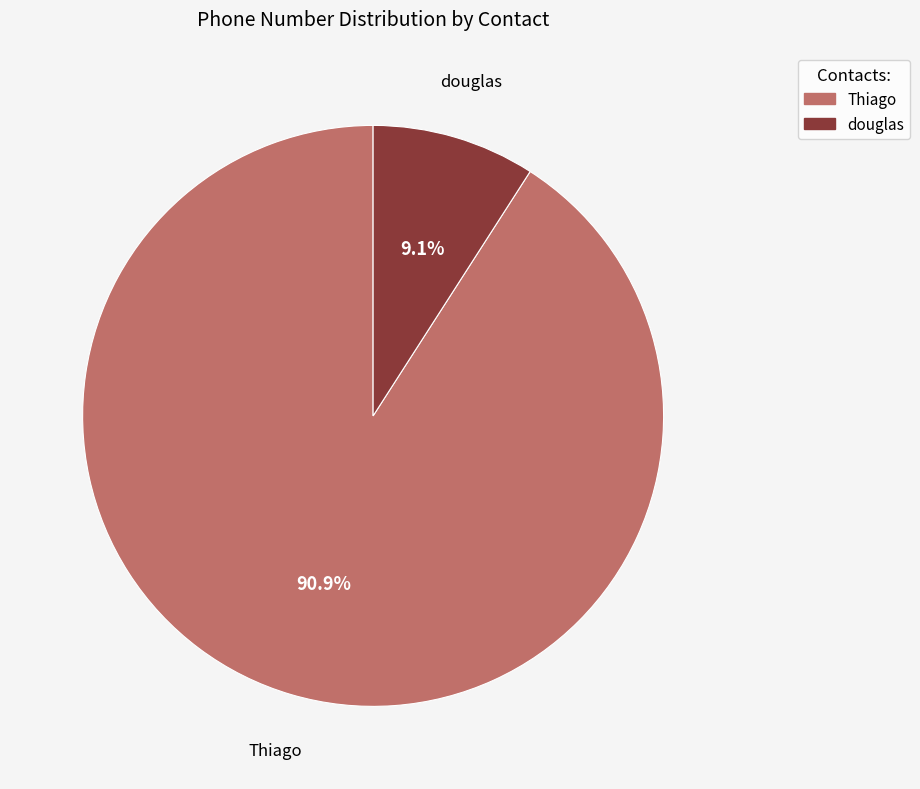

Which has a higher value, douglas or Thiago?

Thiago